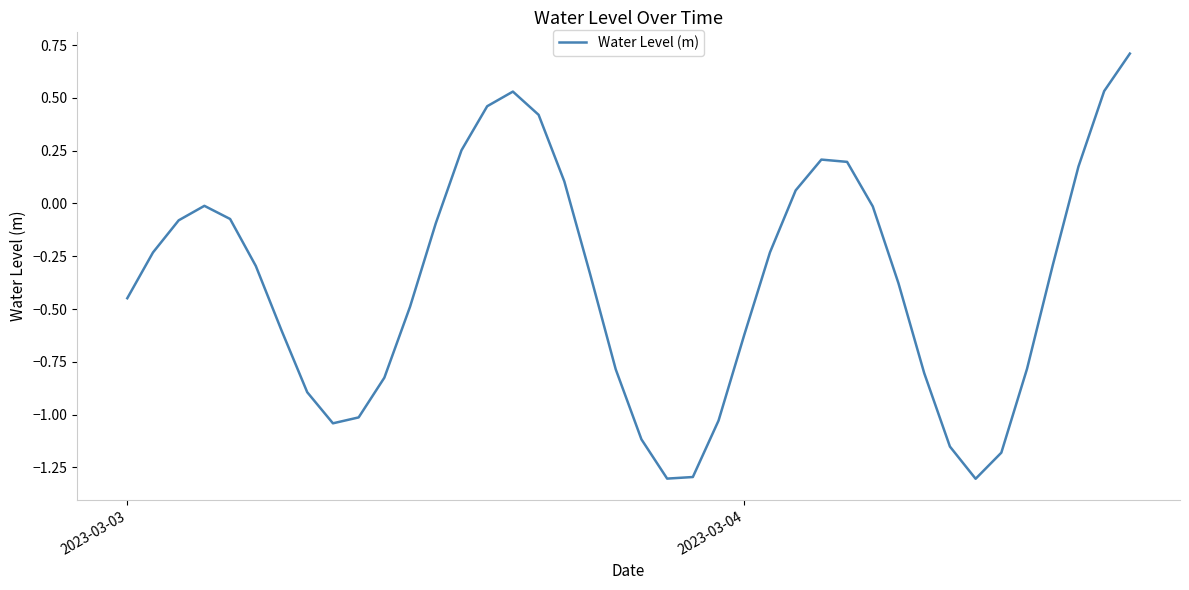

What is the difference between the second highest and minimum values?

1.8